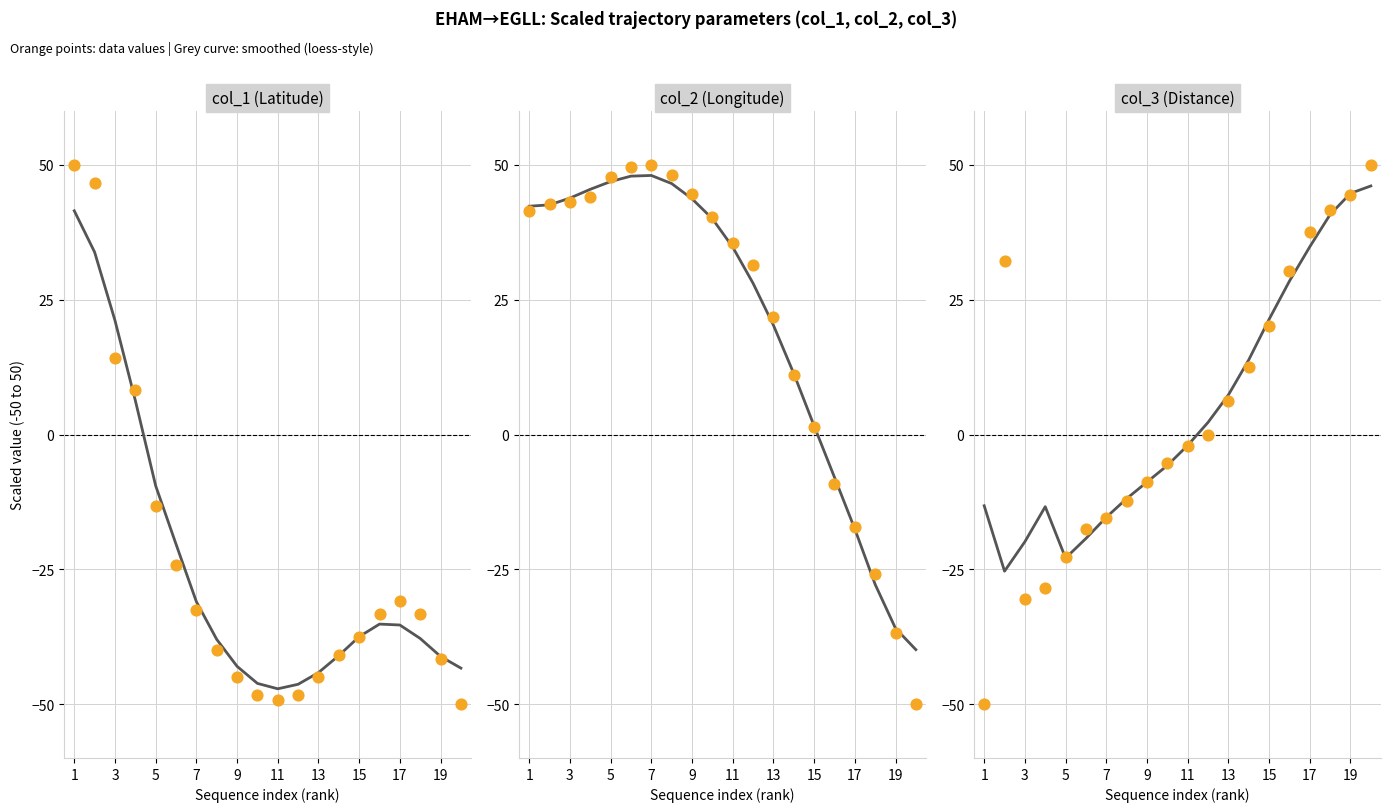

Is the value of col_3 at 15 greater than the value of col_2 at 17?

No